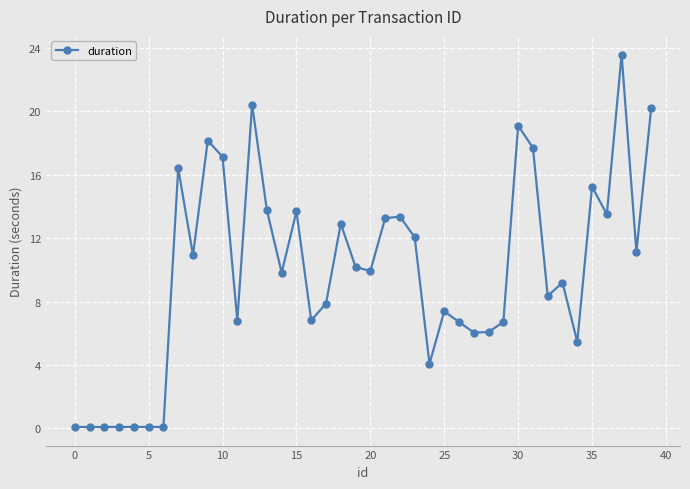

What is the maximum value shown in the chart?

23.6